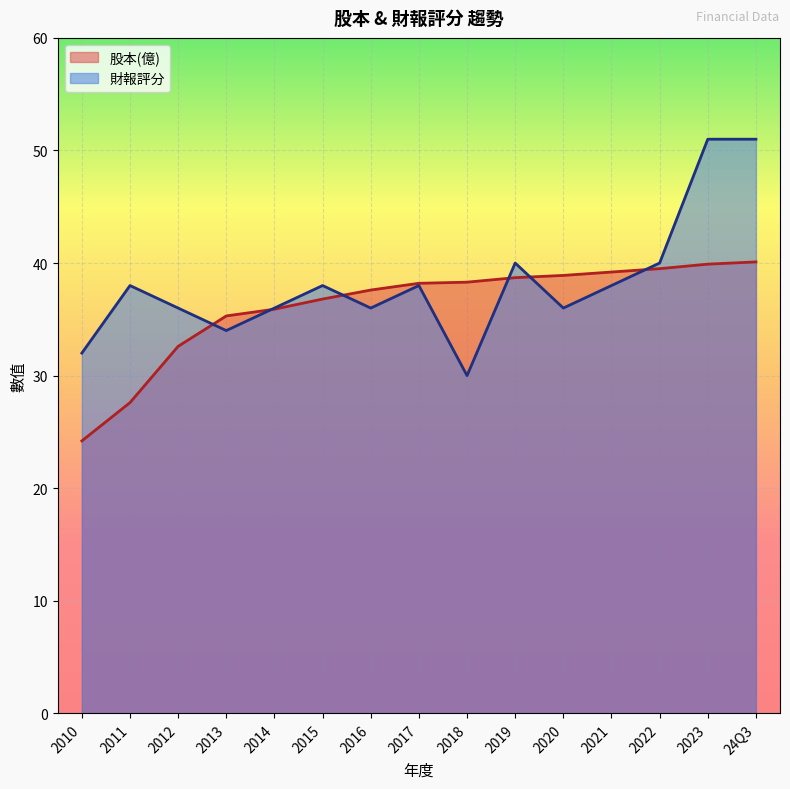

Is the value of 財報評分 at 2012 greater than the value of 股本(億) at 2021?

No